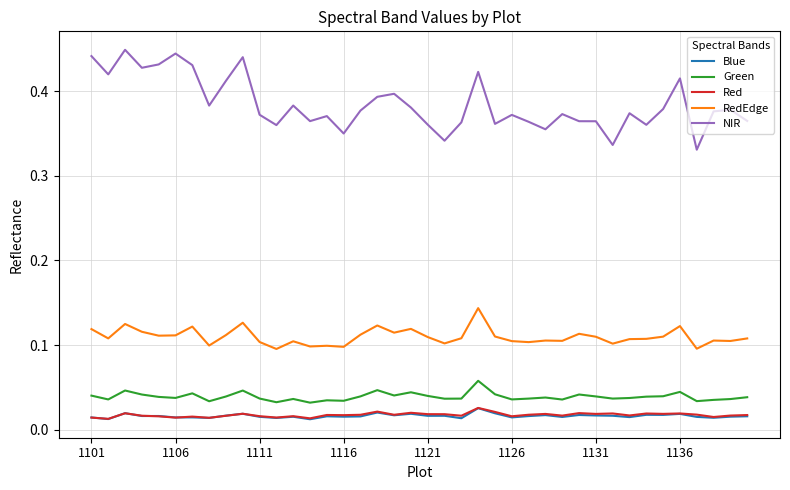

True or false: Green and RedEdge intersect in this chart.

False